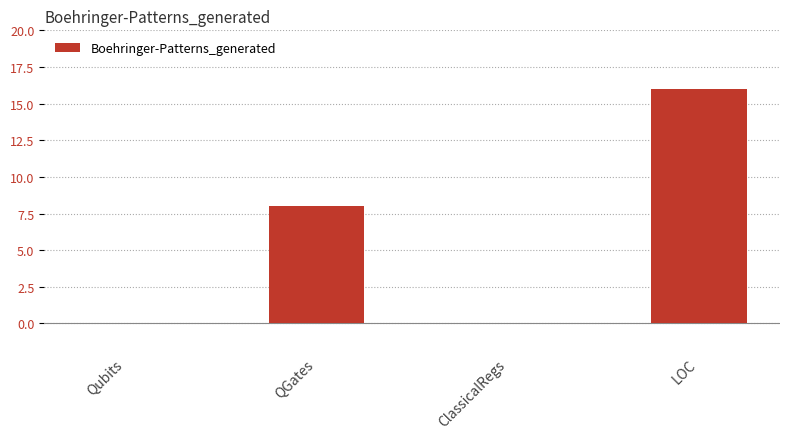

Are the bars horizontal?

No